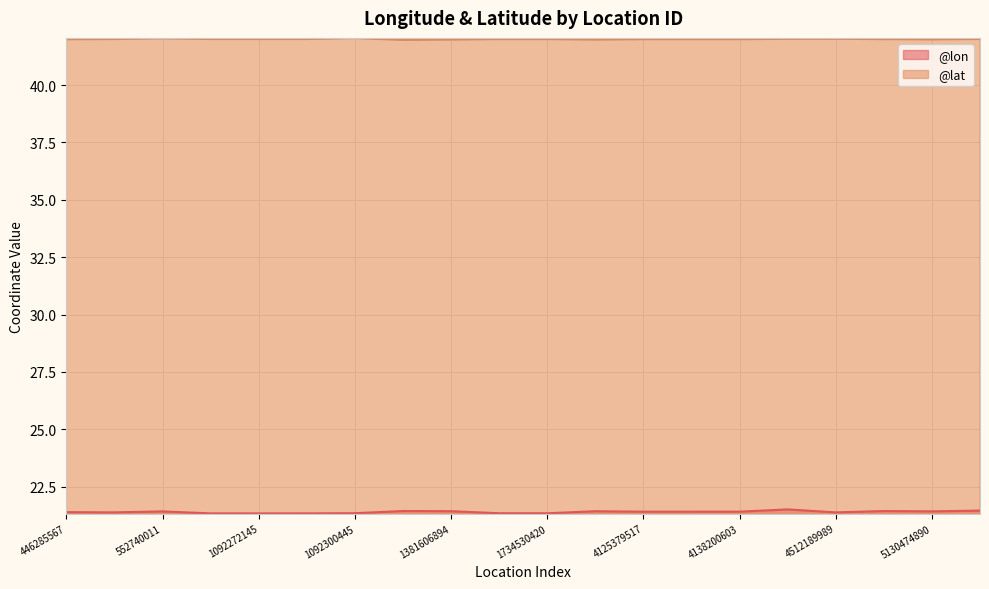

True or false: @lat has more than 2 interior local peaks.

True